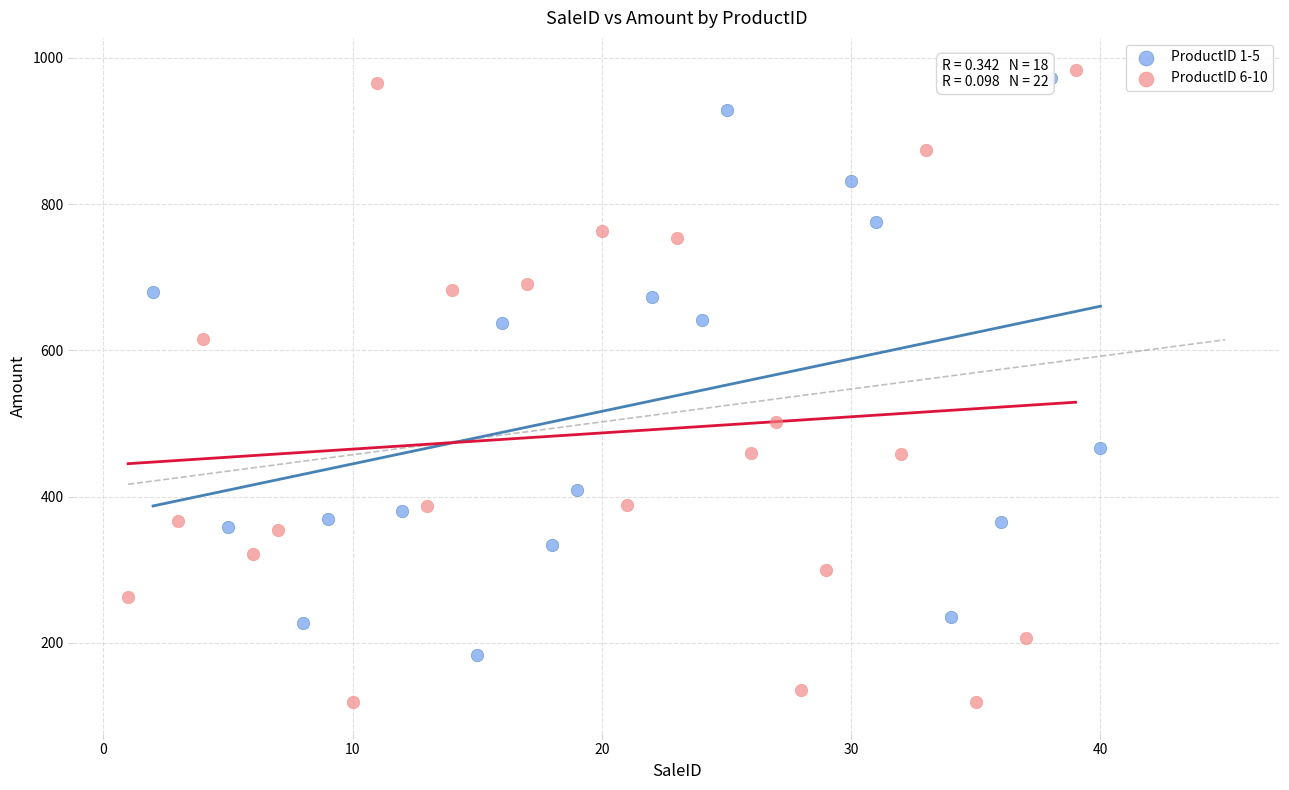

Which series reaches the maximum Y coordinate?

ProductID 6-10